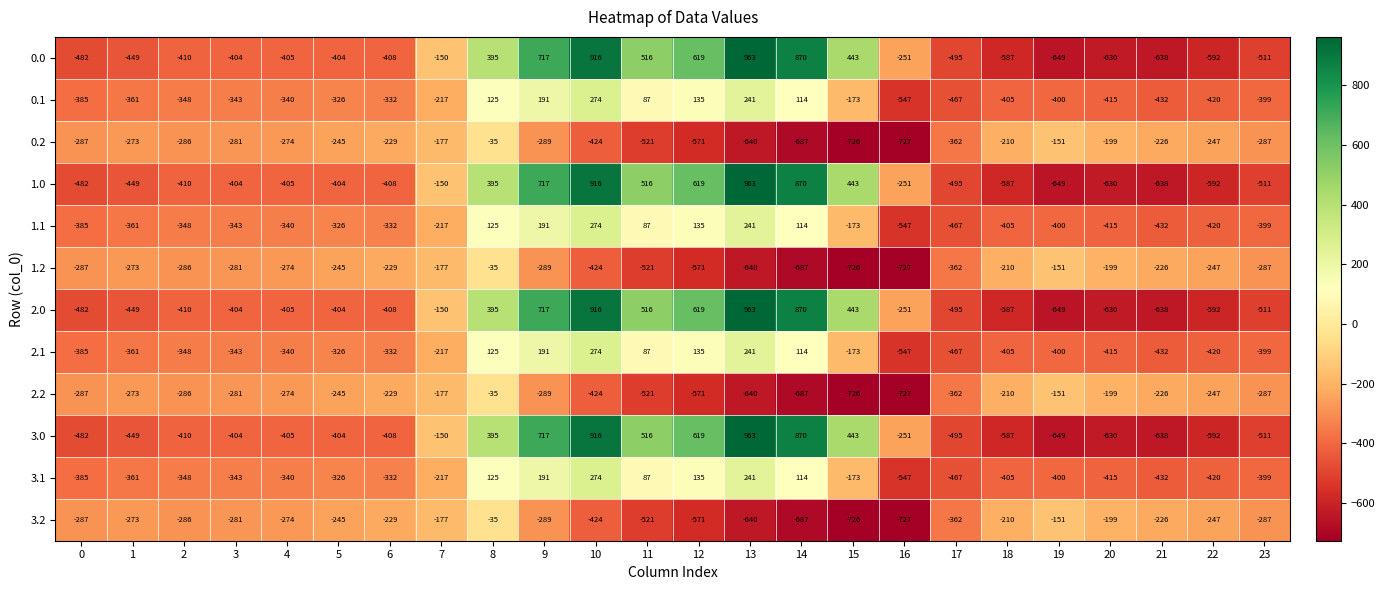

The 2.0 series shows -230 at 7. True or false?

False